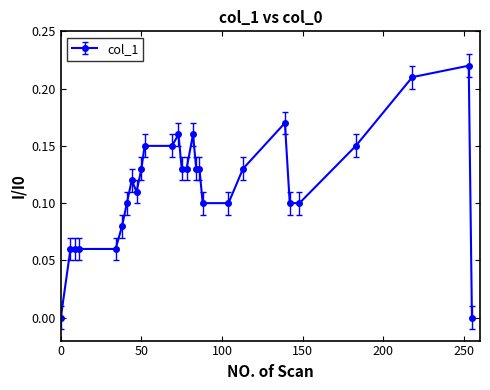

What is the sum of all values?

3.2